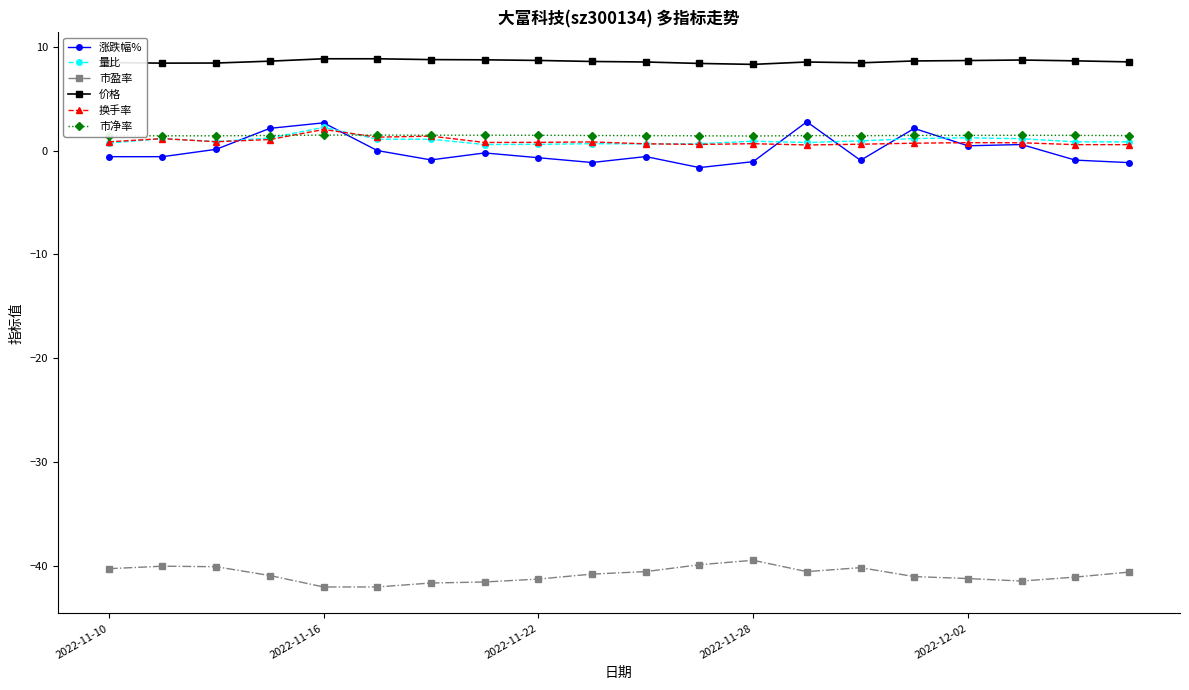

What is the value of the 换手率 point at the 6th from the left?

1.3